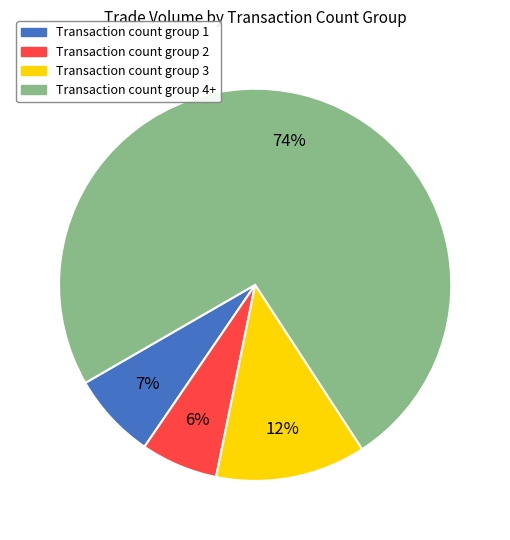

Does any single category account for the majority?

Yes